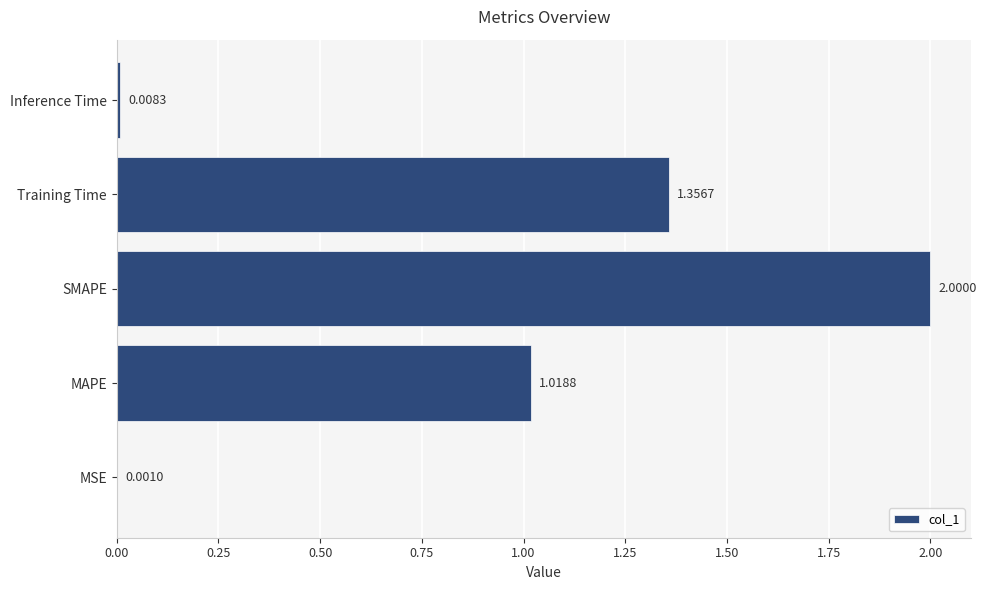

What is the sum of all values?

4.4